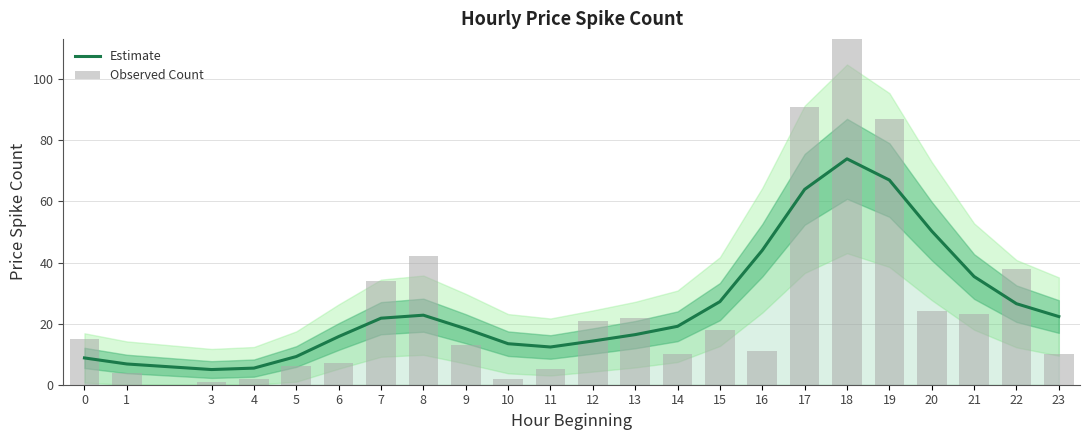

What is the approximate value of Estimate at 18?

73.9